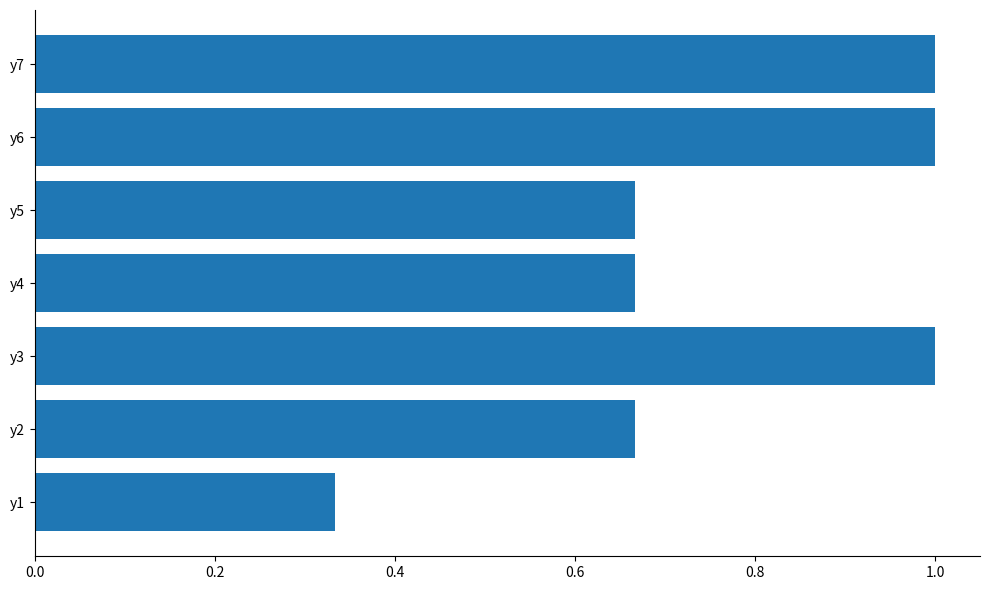

What is the sum of the values at y1 and y4?

1.0